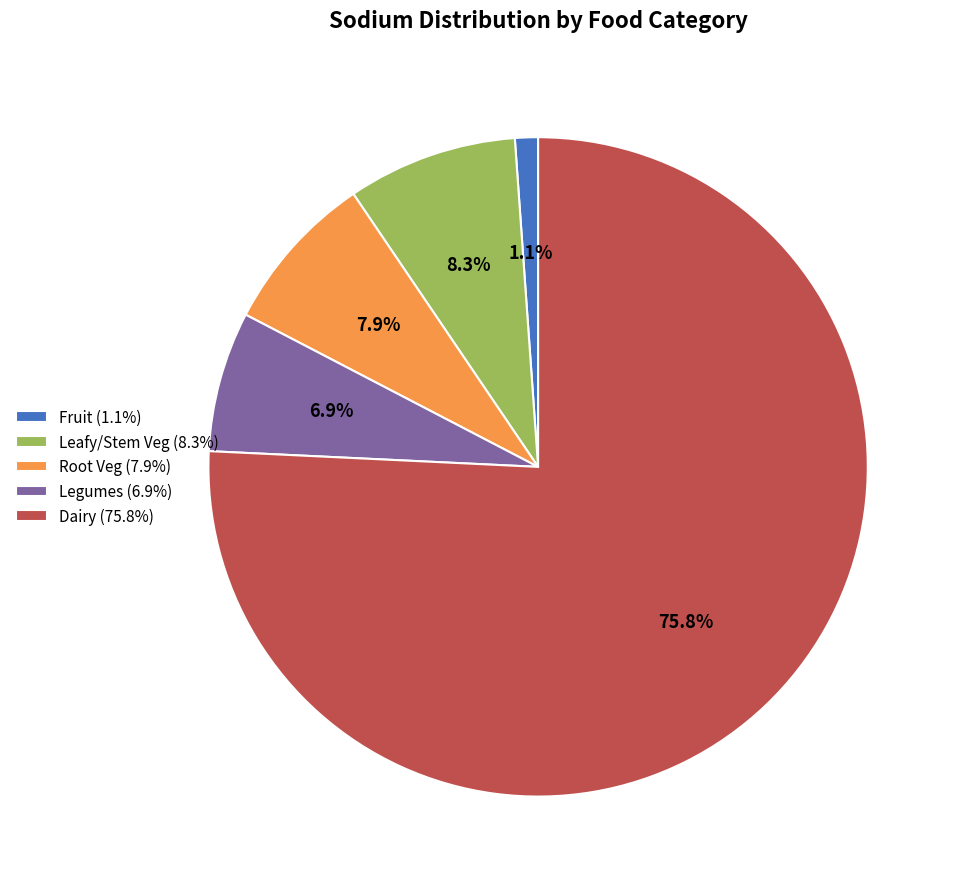

Count the number of slices in the pie.

5